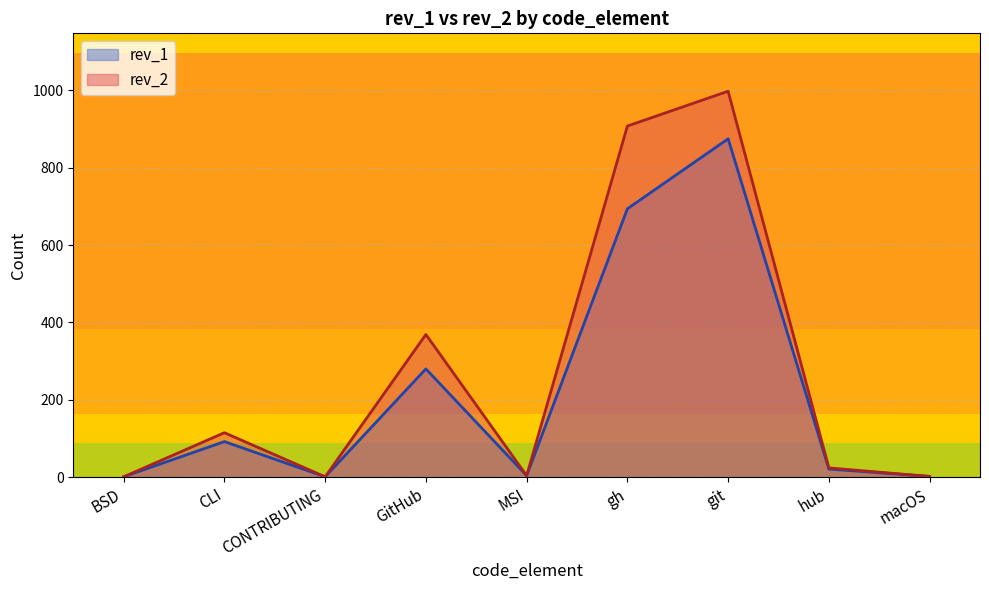

What position from the left is gh?

6